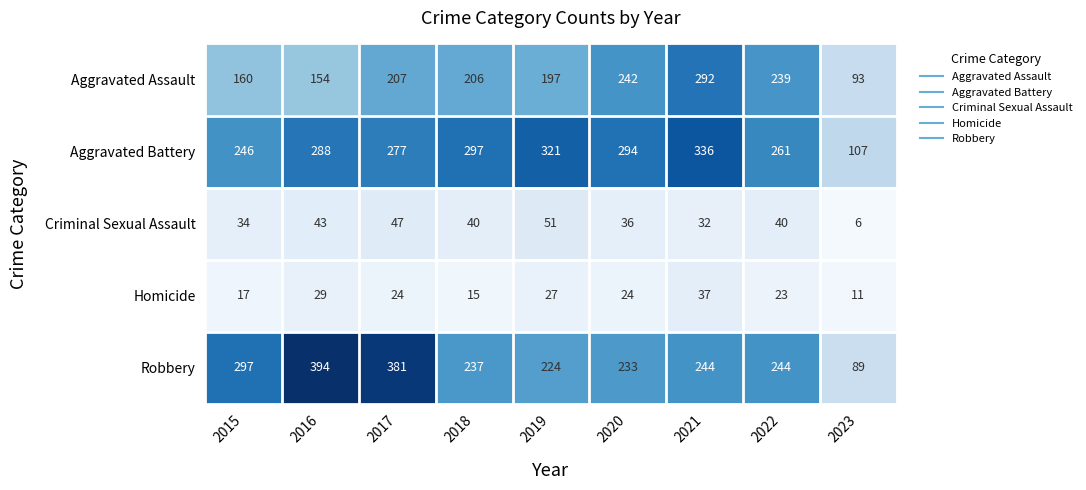

Which series has the largest total across all categories?

Aggravated Battery